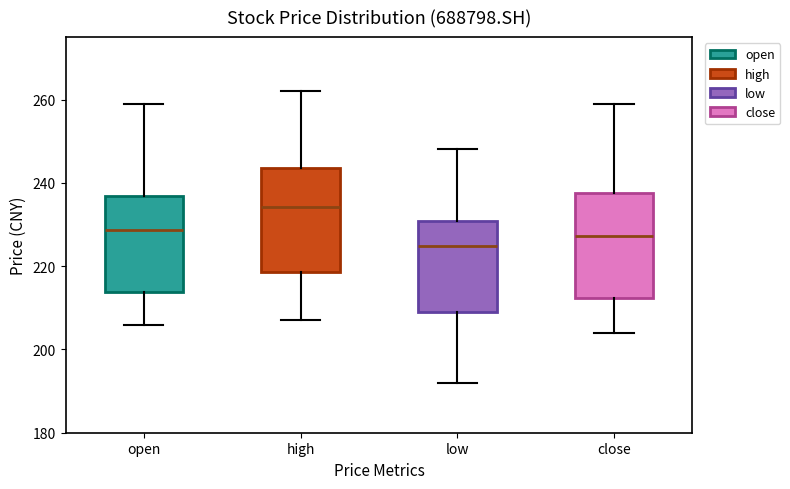

Reading left to right, transcribe this box plot: for each box, give where its median line is, the range the box spans, and where its two whiskers end, as read against the y-axis. The values are not printed on the chart, so give them approximately, as read against the axis.

open: median 228, box 214 to 236, whiskers 206 to 260
high: median 234, box 218 to 244, whiskers 208 to 262
low: median 224, box 210 to 230, whiskers 192 to 248
close: median 228, box 212 to 238, whiskers 204 to 260